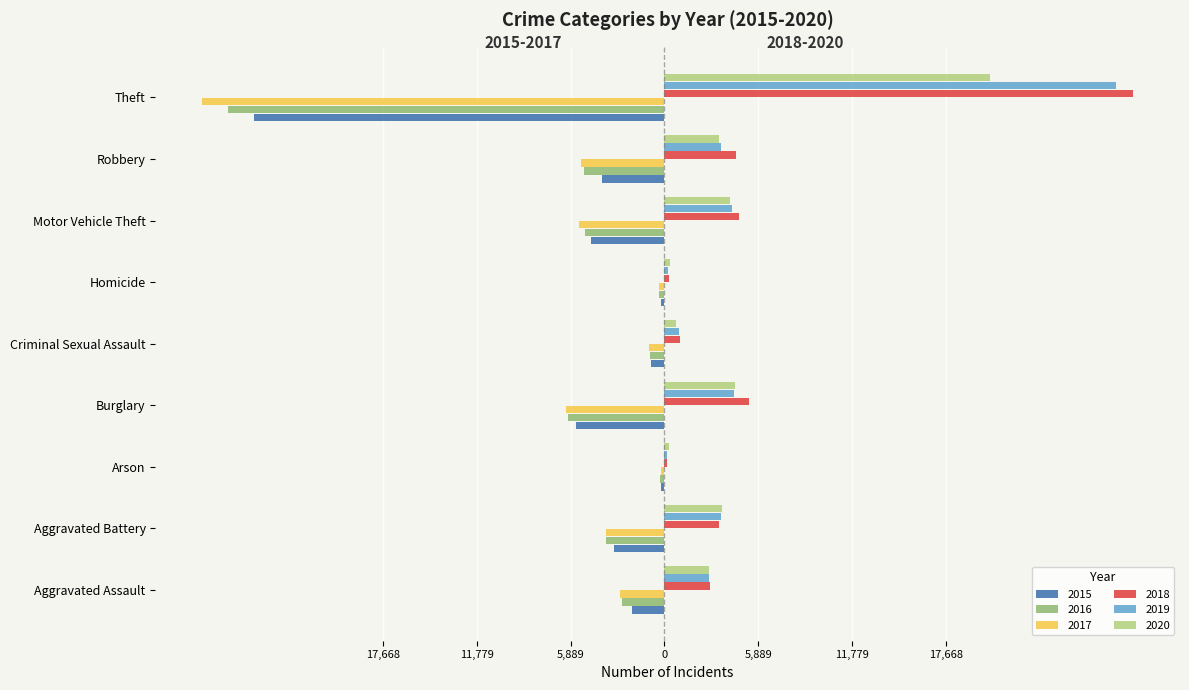

Reading left to right, transcribe all the data shown in this chart.

2015: Aggravated Assault=-2051	Aggravated Battery=-3162	Arson=-194	Burglary=-5572	Criminal Sexual Assault=-866	Homicide=-211	Motor Vehicle Theft=-4590	Robbery=-3936	Theft=-25765
2016: Aggravated Assault=-2639	Aggravated Battery=-3688	Arson=-251	Burglary=-6039	Criminal Sexual Assault=-931	Homicide=-326	Motor Vehicle Theft=-4968	Robbery=-5056	Theft=-27415
2017: Aggravated Assault=-2767	Aggravated Battery=-3654	Arson=-233	Burglary=-6186	Criminal Sexual Assault=-980	Homicide=-323	Motor Vehicle Theft=-5387	Robbery=-5248	Theft=-29037
2018: Aggravated Assault=2844	Aggravated Battery=3436	Arson=165	Burglary=5303	Criminal Sexual Assault=962	Homicide=262	Motor Vehicle Theft=4661	Robbery=4484	Theft=29448
2019: Aggravated Assault=2816	Aggravated Battery=3547	Arson=160	Burglary=4339	Criminal Sexual Assault=938	Homicide=240	Motor Vehicle Theft=4271	Robbery=3533	Theft=28330
2020: Aggravated Assault=2808	Aggravated Battery=3645	Arson=259	Burglary=4452	Criminal Sexual Assault=747	Homicide=323	Motor Vehicle Theft=4109	Robbery=3398	Theft=20417